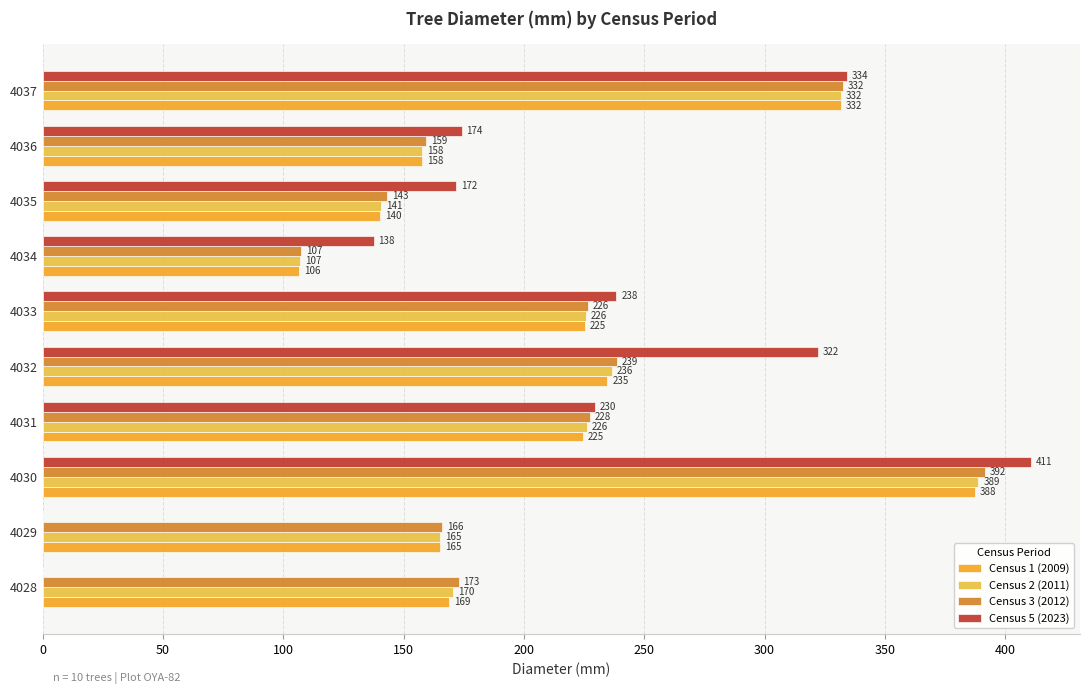

Which label corresponds to the largest value in the chart?

4030